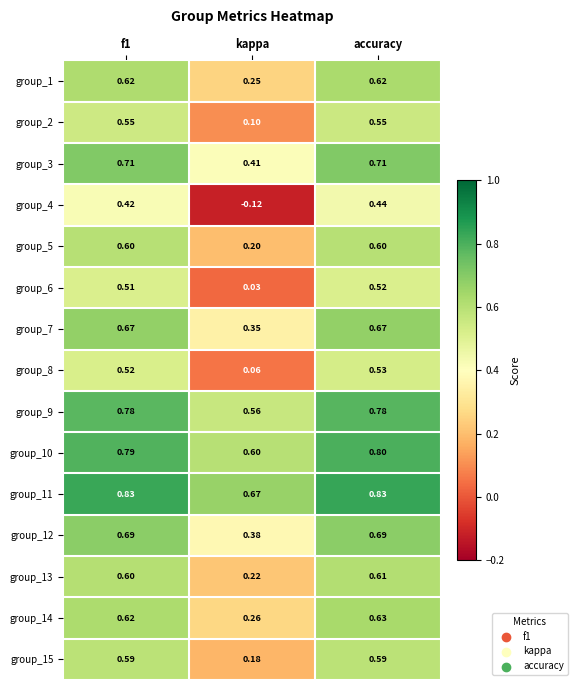

At which label is group_2 closest to 0?

kappa